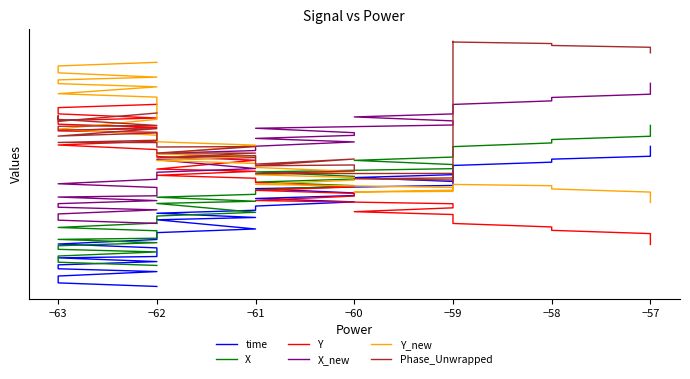

Is it true that X_new equals 1.4 at −60?

False